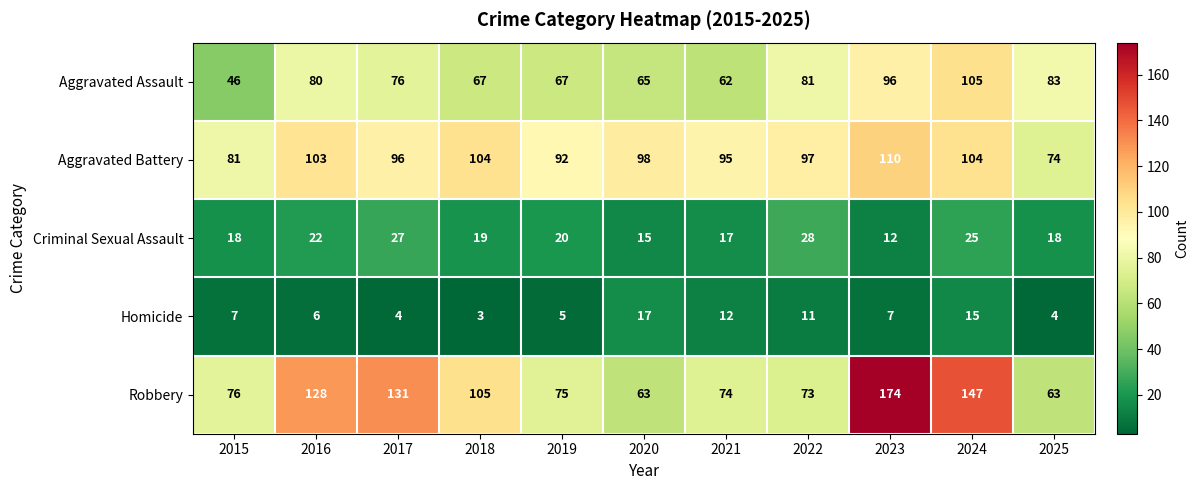

Which series has the largest range (max minus min)?

Robbery